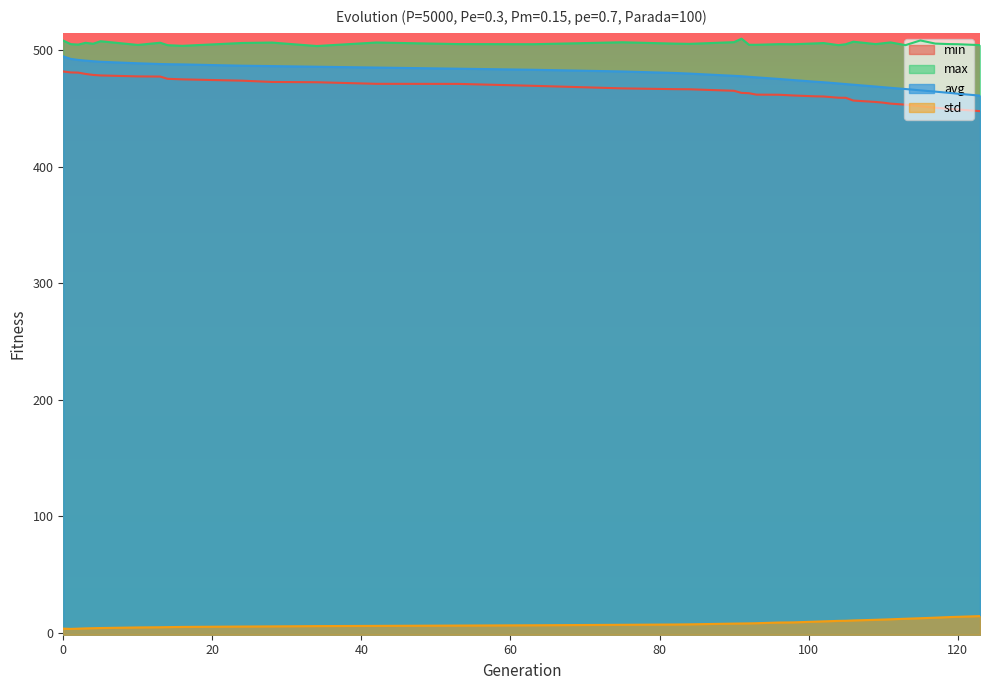

How many data points in min are above 465?

20